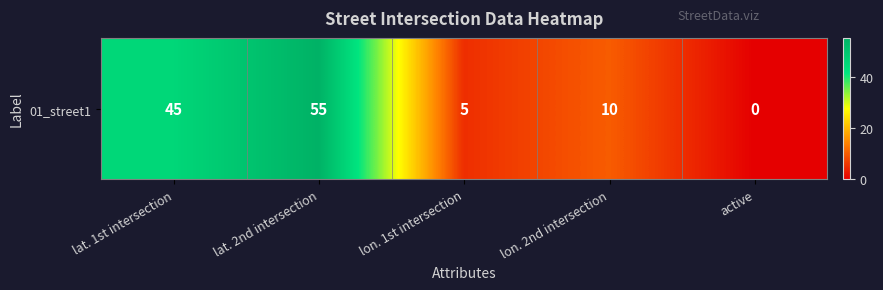

How many values are above zero?

4